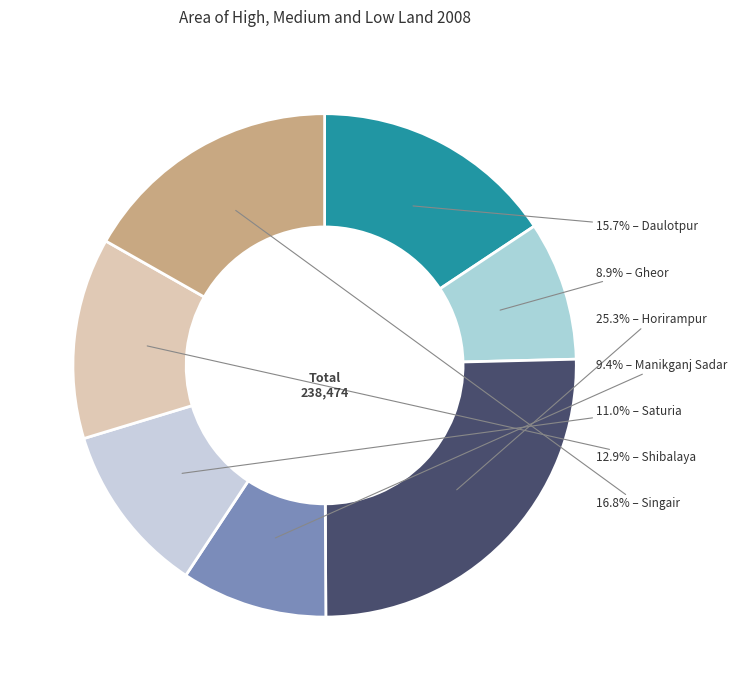

How many slices are in this pie chart?

7